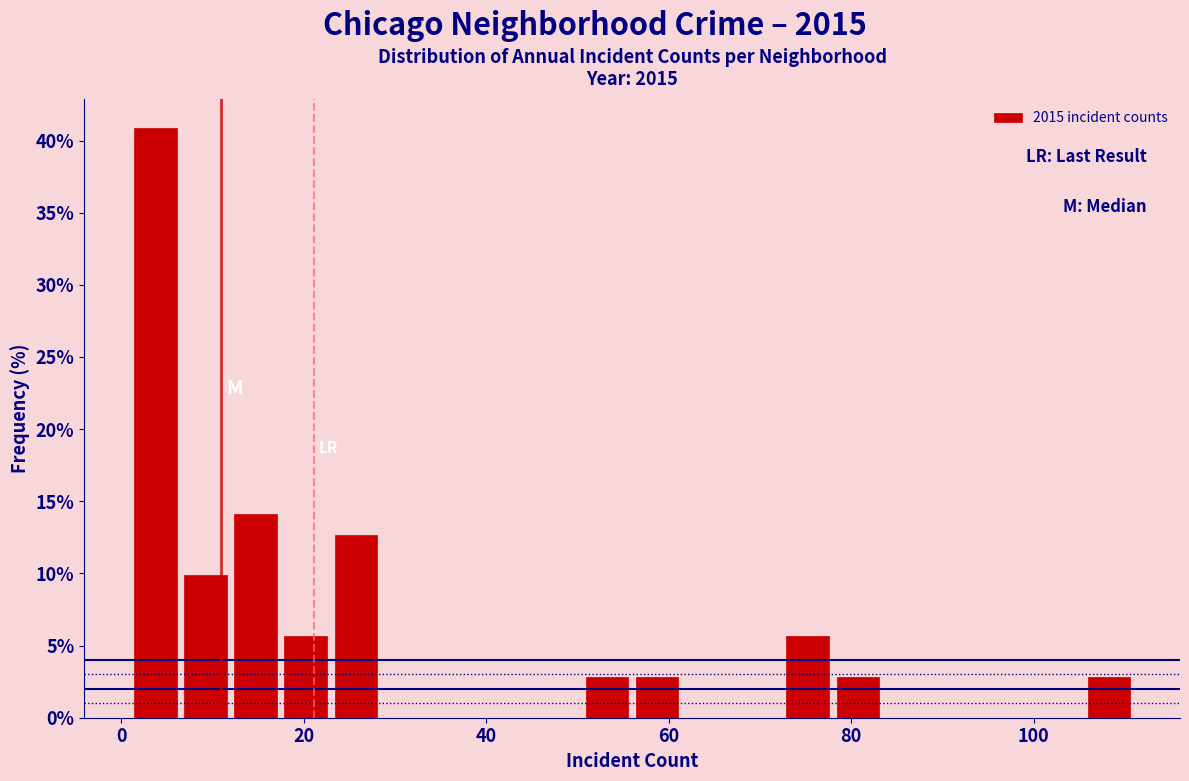

Read against the x-axis, roughly where is the centre of the tallest bar?

4